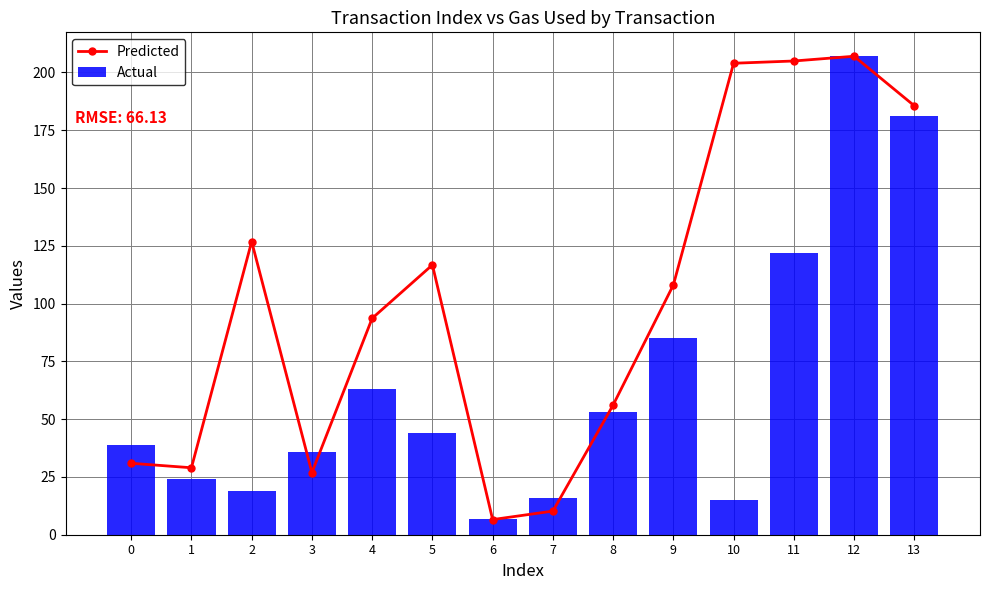

Which has a higher value, 4 or 3?

4